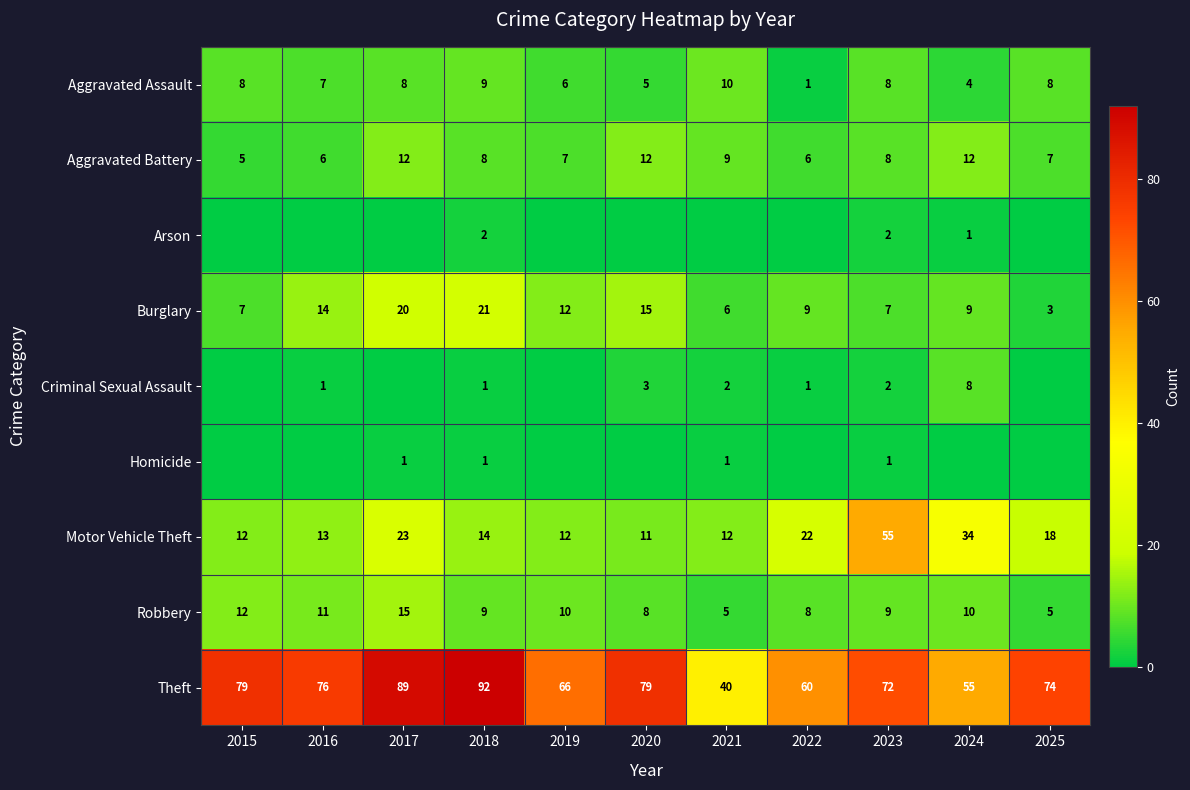

What is the sum of the Burglary values at 2019 and 2018?

33